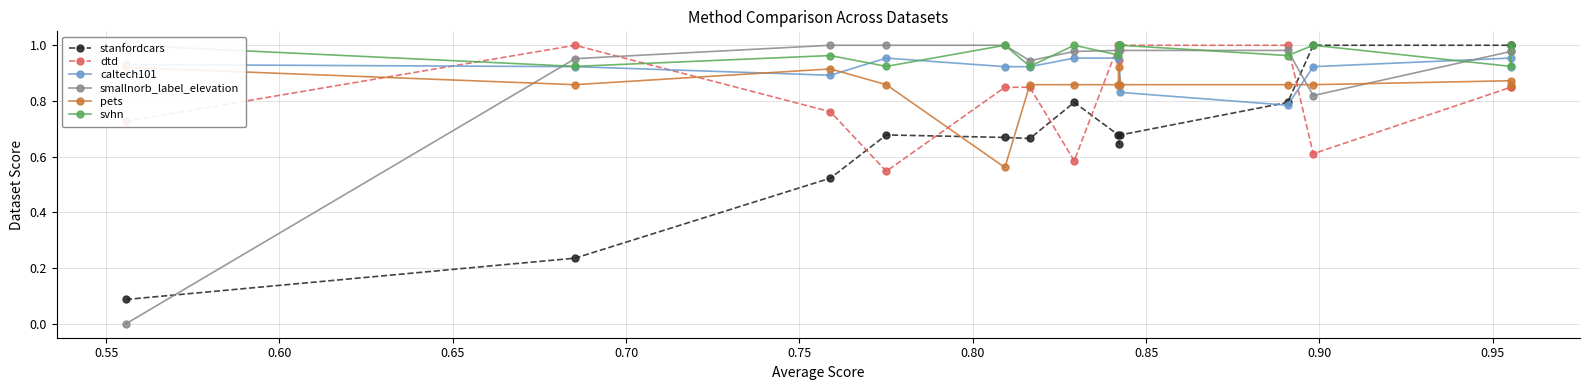

True or false: stanfordcars has more than 0 points higher than both neighbors.

True